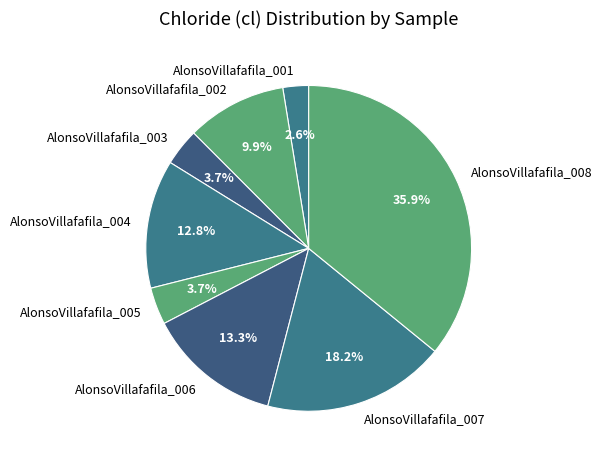

What portion of the pie excludes AlonsoVillafafila_007?

81.8%